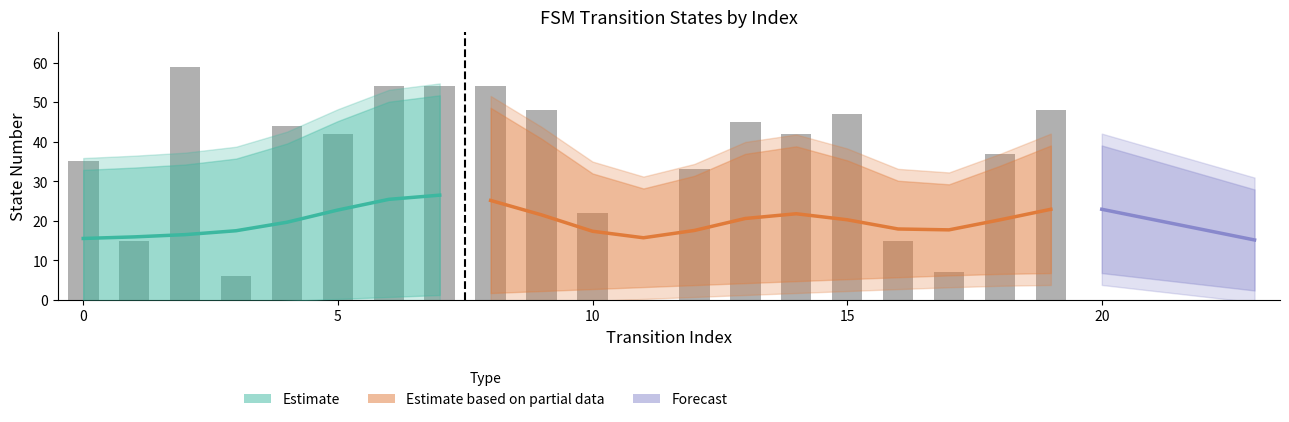

Count the number of values greater than 42.

9